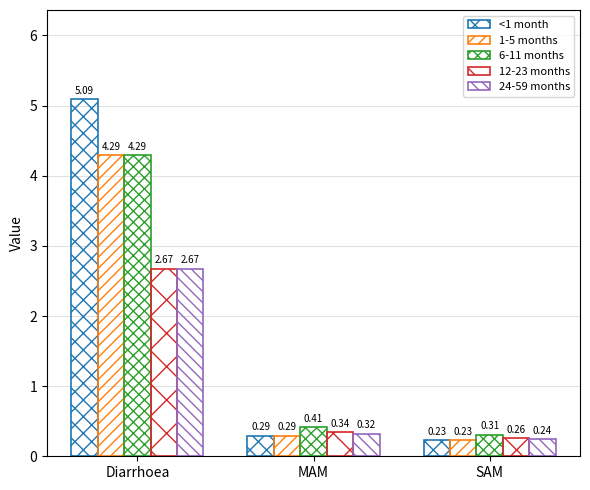

The 1-5 months series shows 2.1 at Diarrhoea. True or false?

False